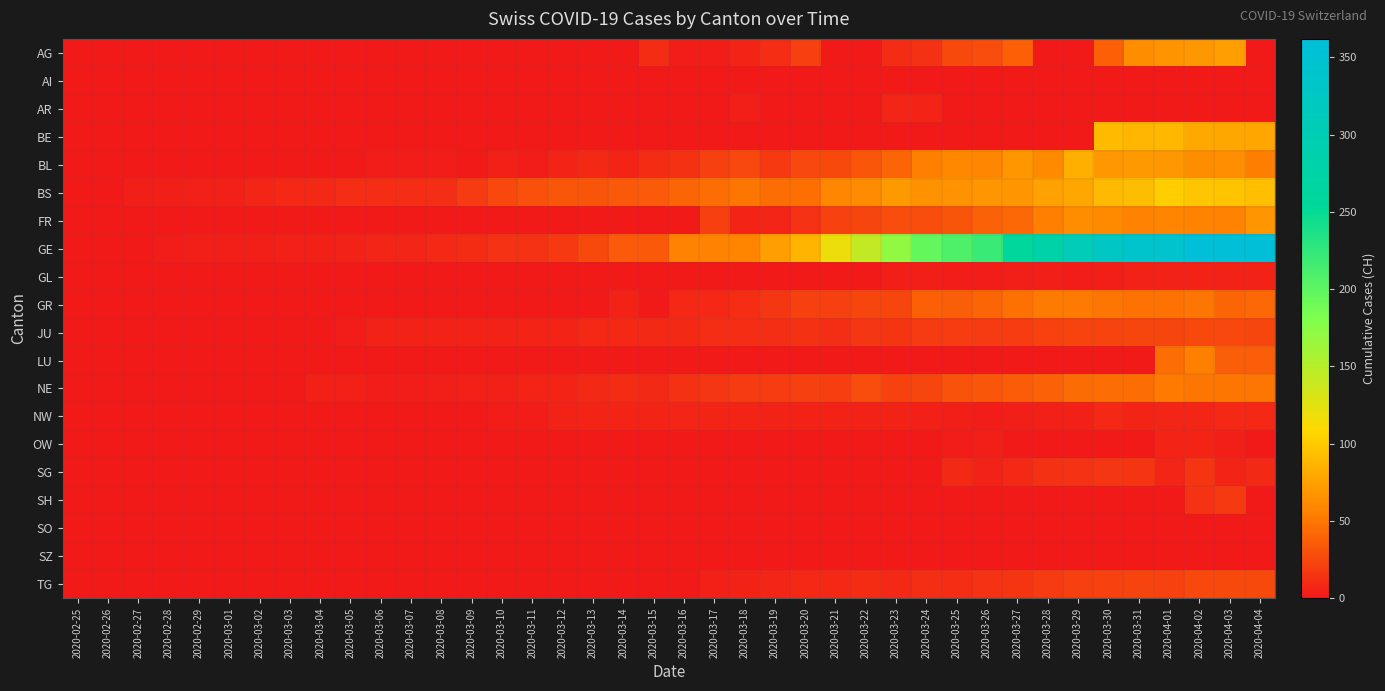

Which series has the largest total across all categories?

GE